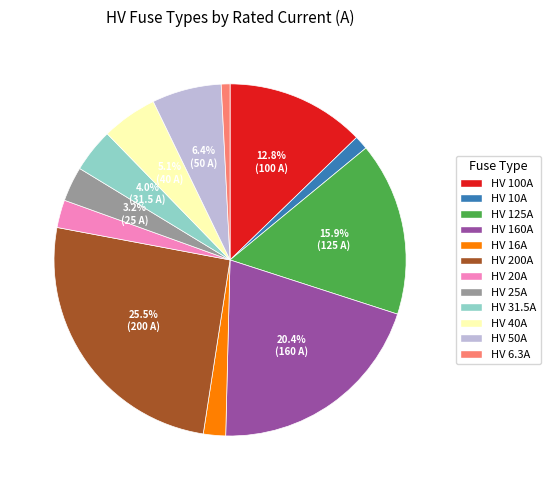

To the nearest percent, what is the combined percentage of HV 50A and HV 31.5A?

10%